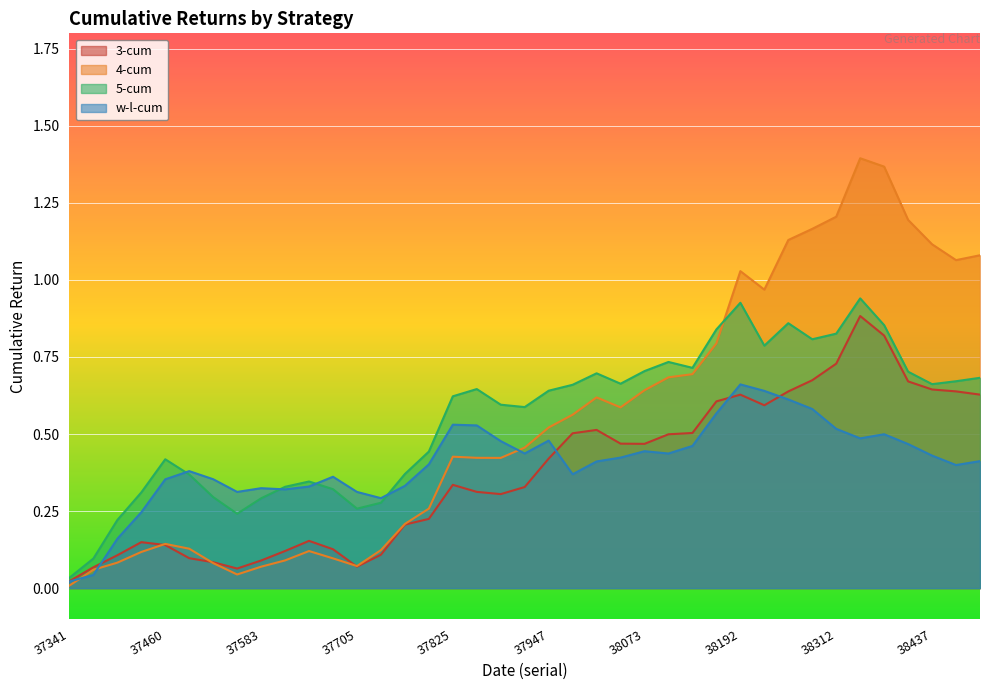

Read the 5-cum value at 38312.

0.8